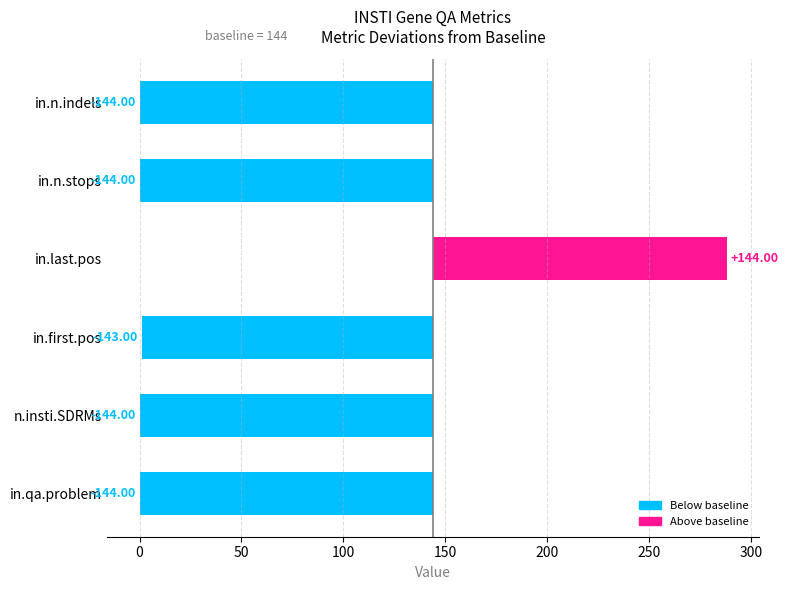

The Sample 1 (RefID2450.PtID184265) series shows 2 at in.first.pos. True or false?

False